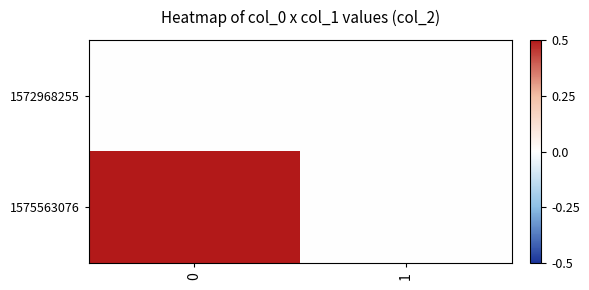

Which series changed the most between 0 and 1?

1575563076